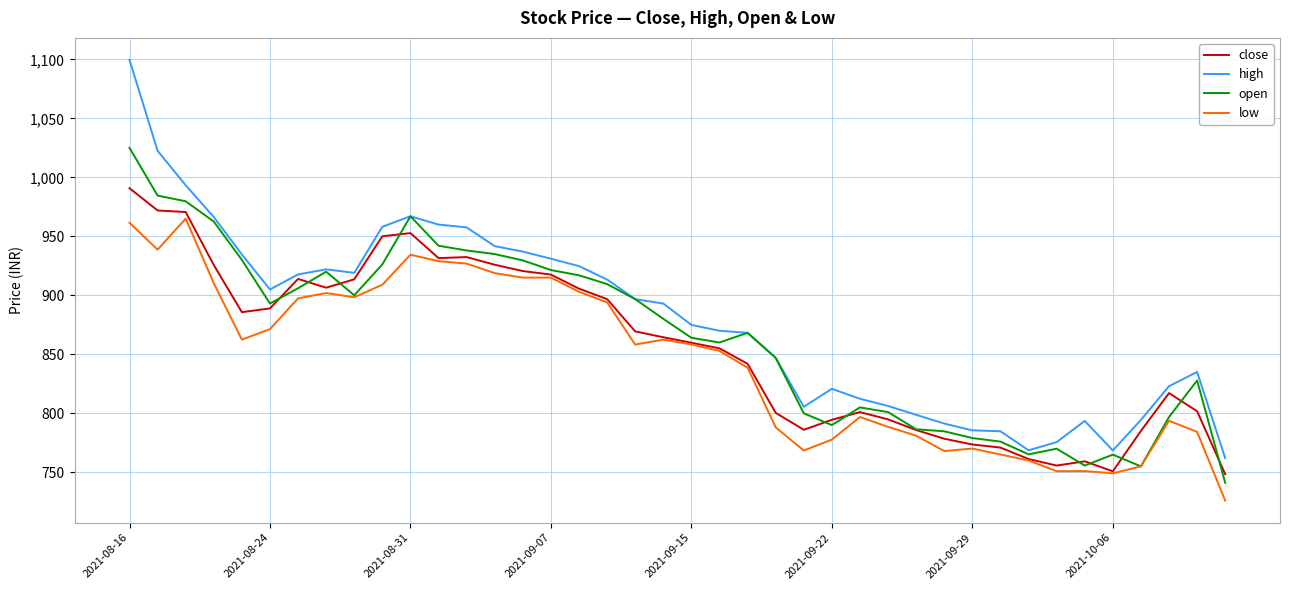

At how many categories does at least one series exceed 1040?

1